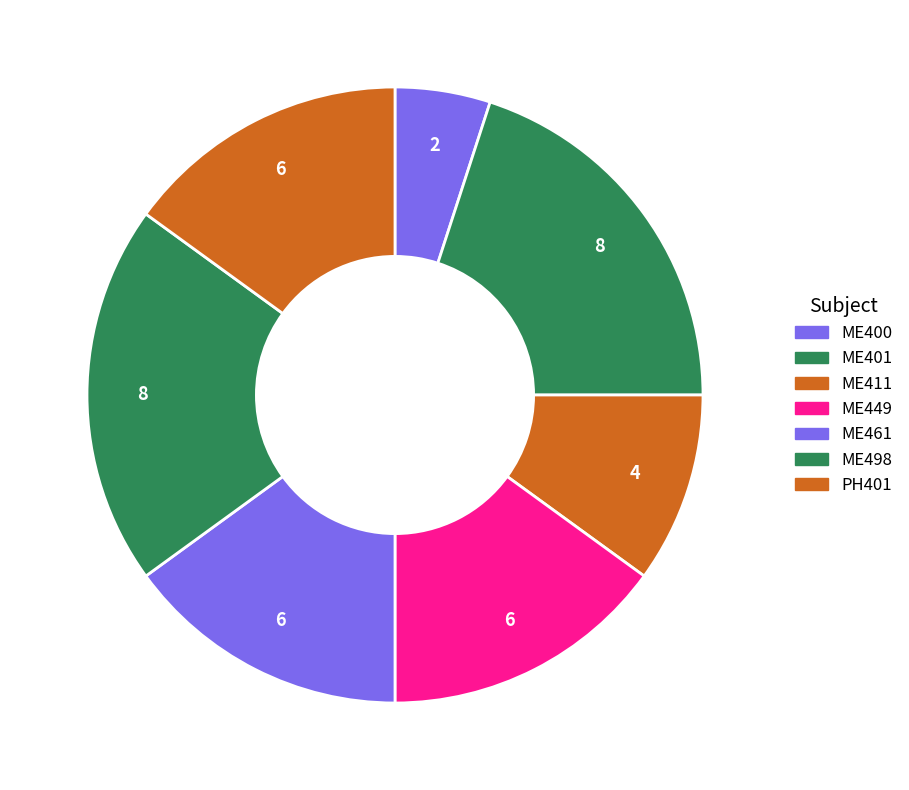

What is the total percentage of ME449 and ME461?

30.0%